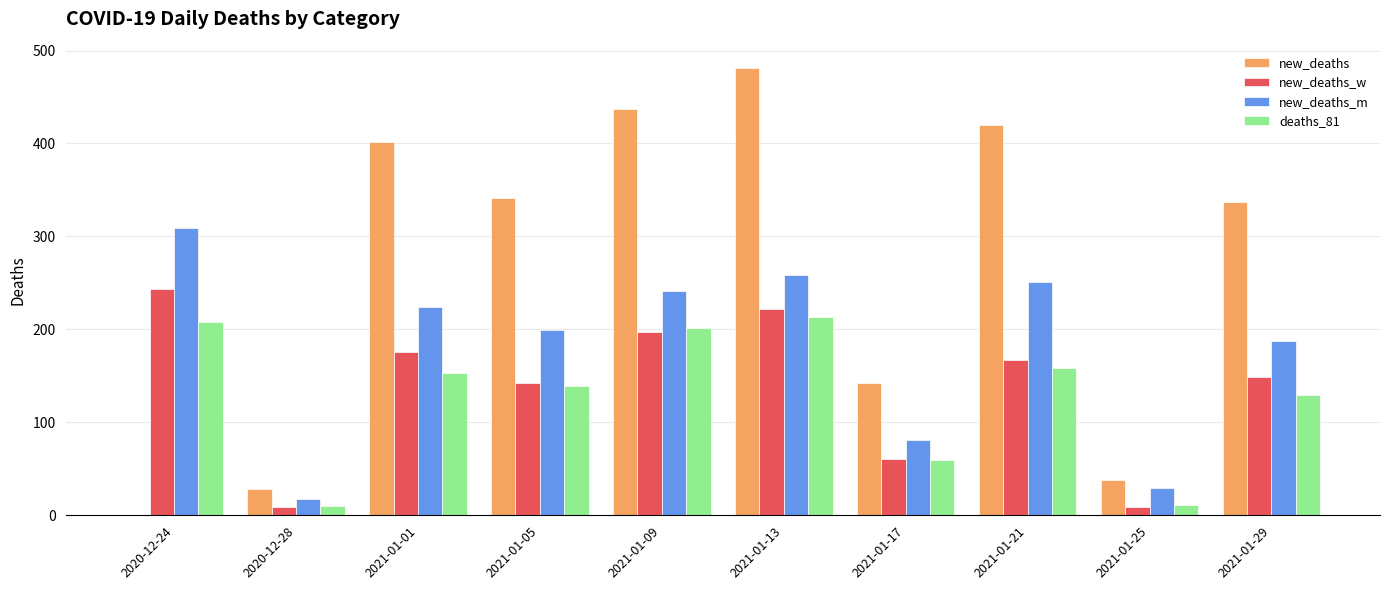

At which category is the sum across all series the highest?

2021-01-13